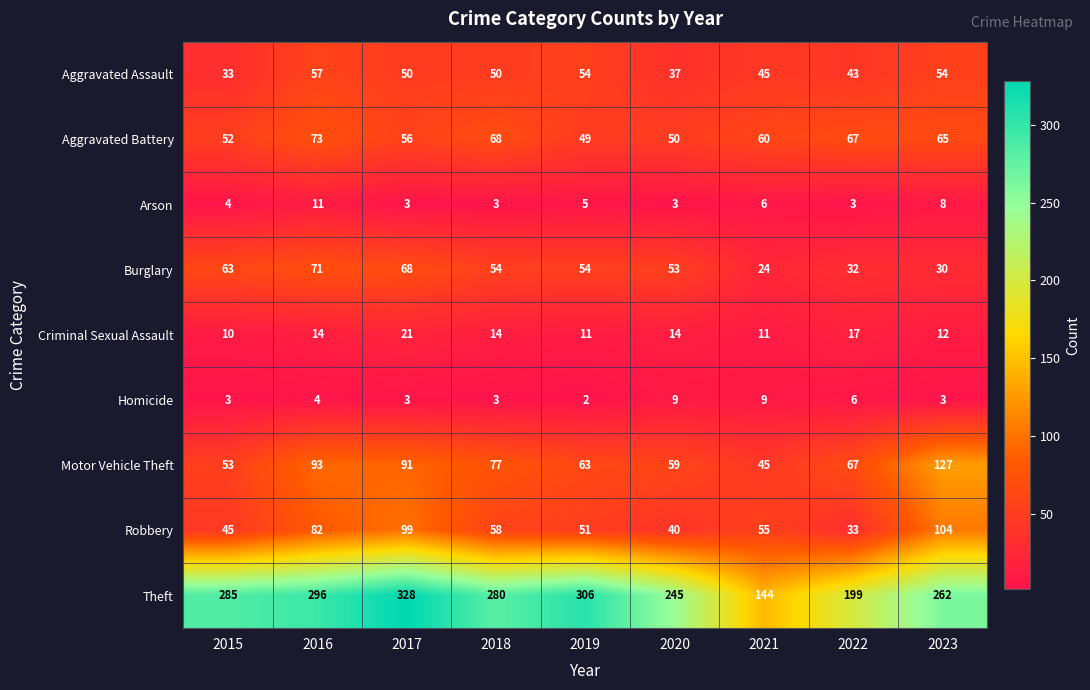

Rank the series at 2020 from highest to lowest value.

Theft, Motor Vehicle Theft, Burglary, Aggravated Battery, Robbery, Aggravated Assault, Criminal Sexual Assault, Homicide, Arson